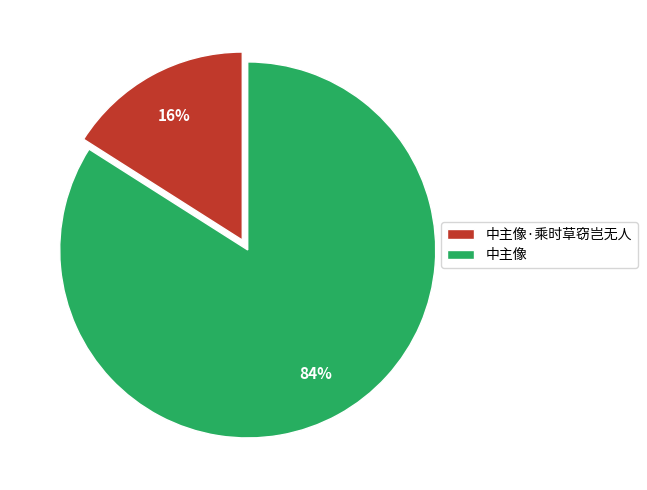

Is the sum of 中主像·乘时草窃岂无人 and 中主像 greater than half?

Yes